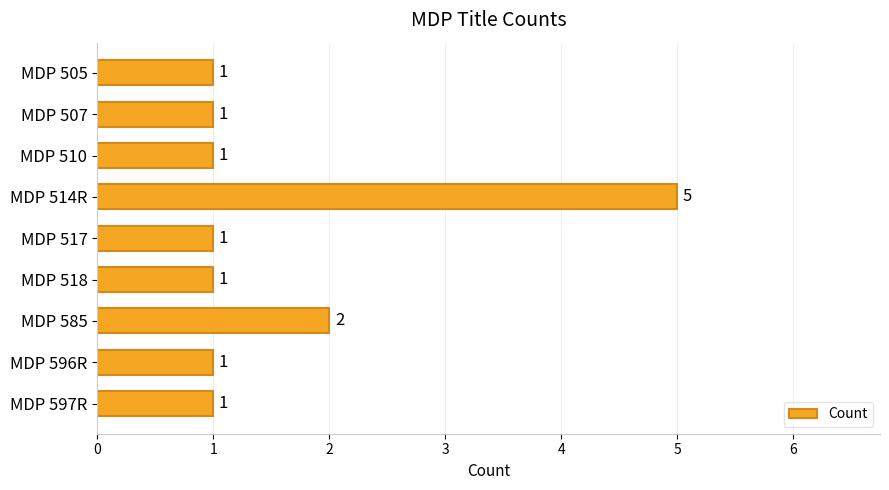

Reading top to bottom, transcribe all the data shown in this chart.

1	1	1	5	1	1	2	1	1